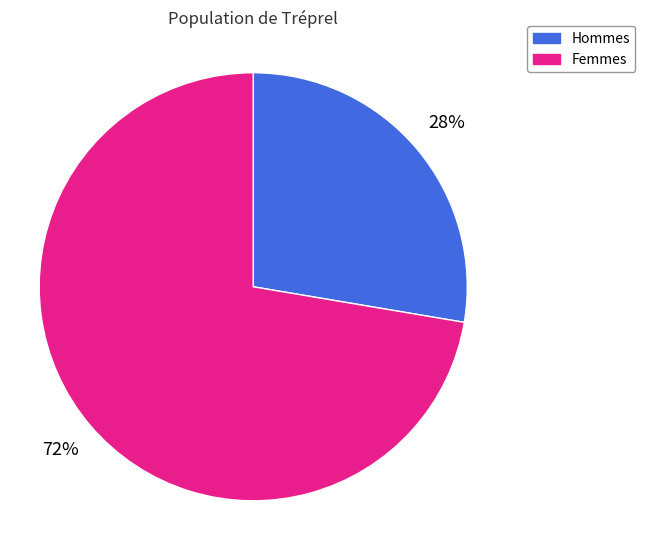

What is the smallest slice in the pie chart?

Hommes